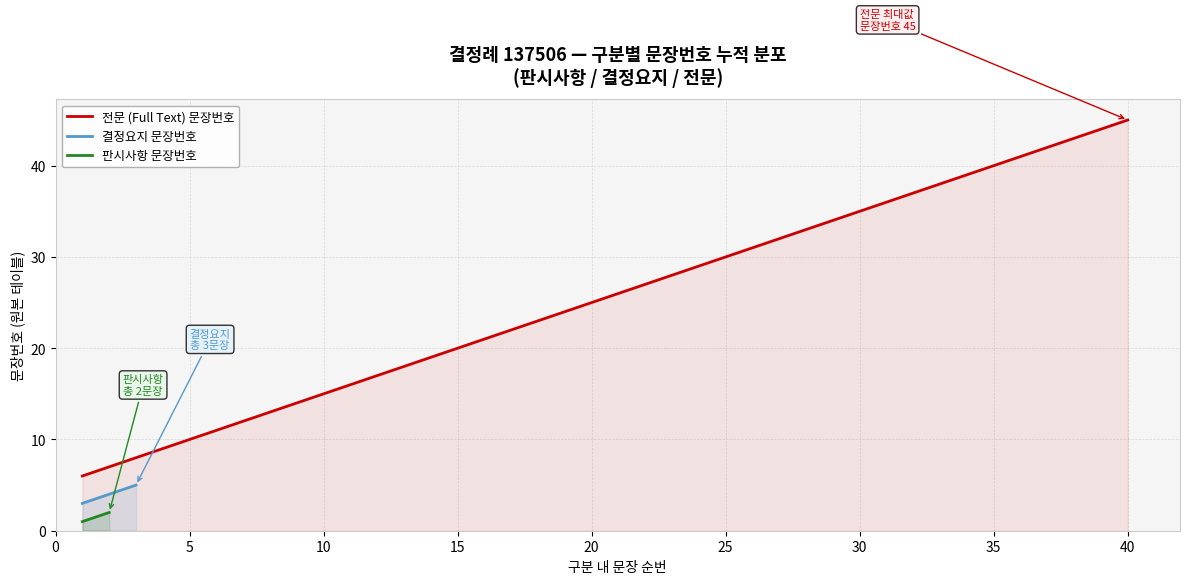

Rank the series by their average value, from lowest to highest.

판시사항, 결정요지, 전문